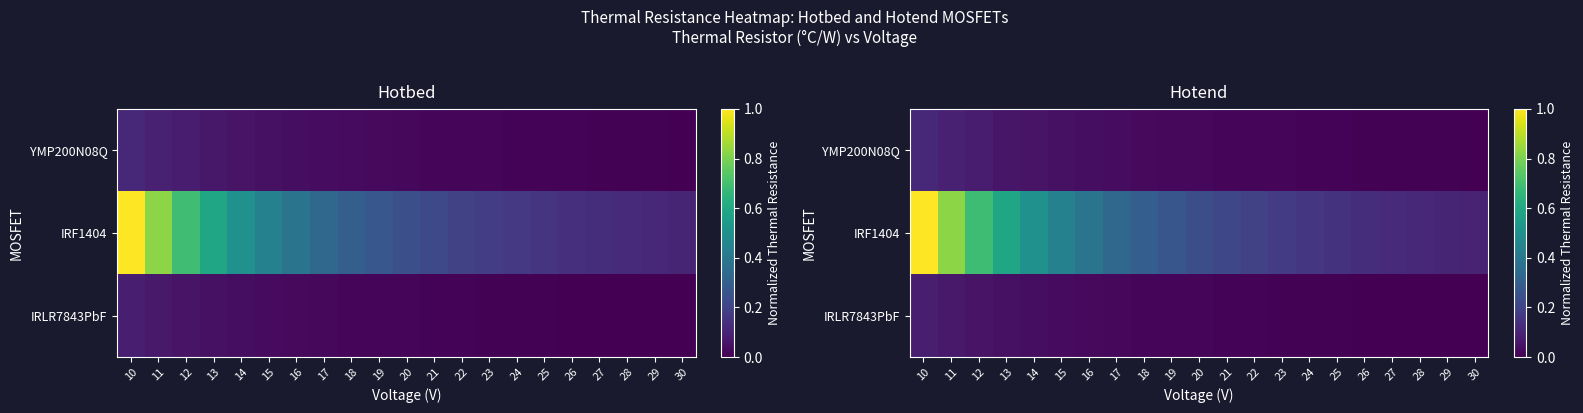

Which has a higher value, 23 or 17?

17